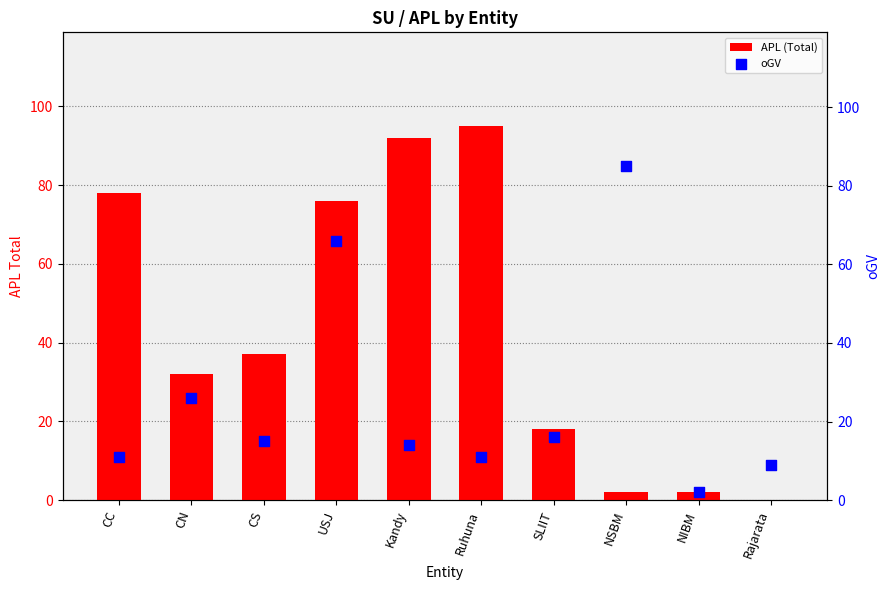

Which series contains the lowest Y value?

APL (Total)